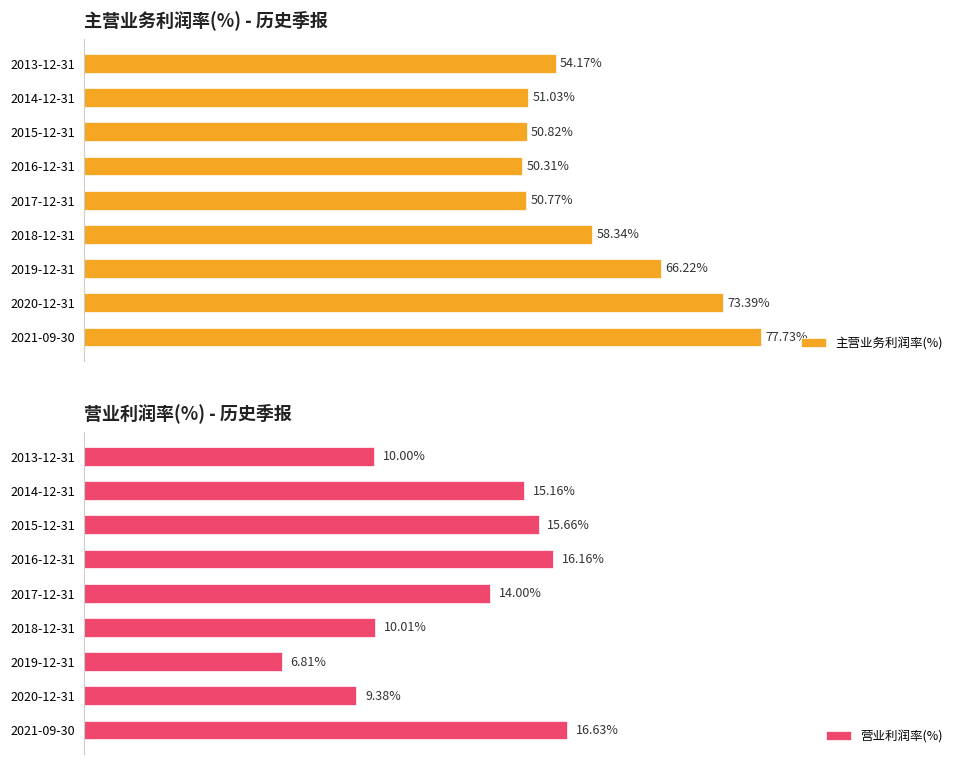

Rank the categories by 营业利润率(%) value from lowest to highest.

2019-12-31, 2020-12-31, 2013-12-31, 2018-12-31, 2017-12-31, 2014-12-31, 2015-12-31, 2016-12-31, 2021-09-30